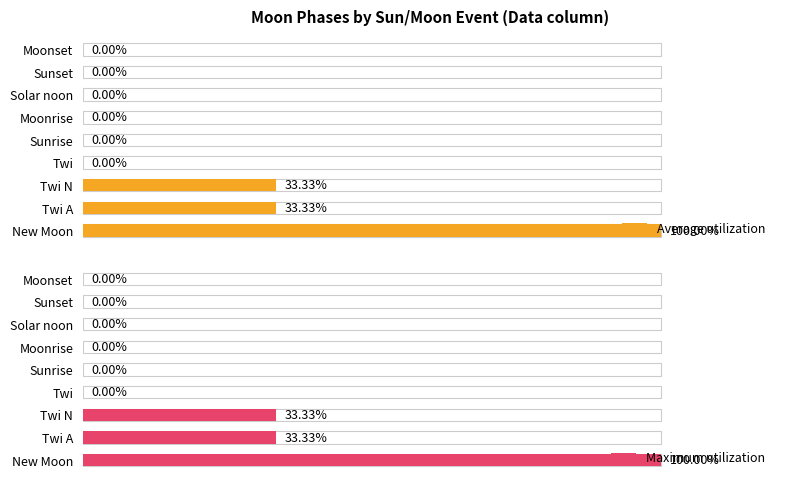

Which series has the widest spread of values?

Average utilization